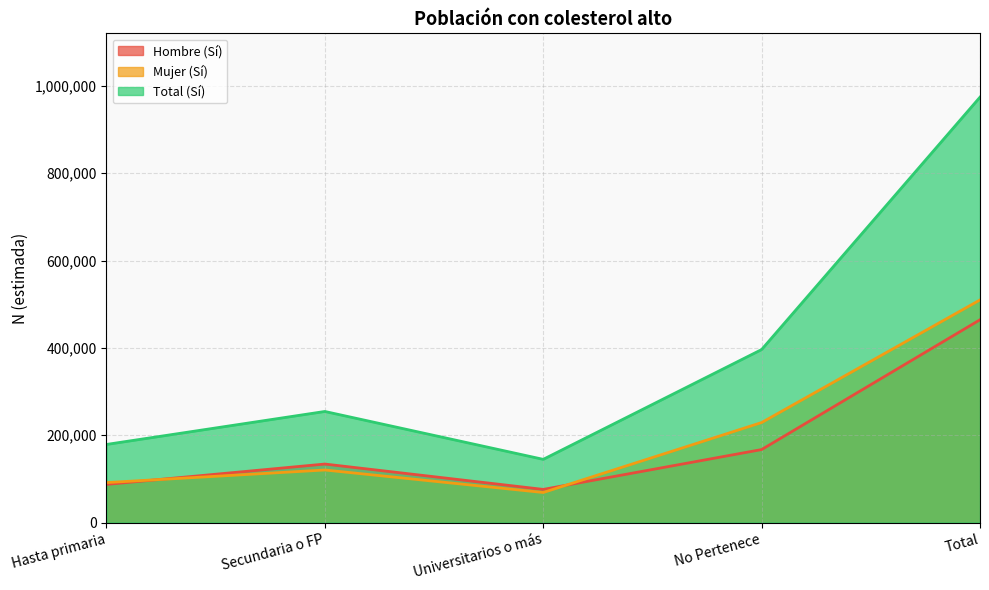

What is the total value across all series at No Pertenece?

792510